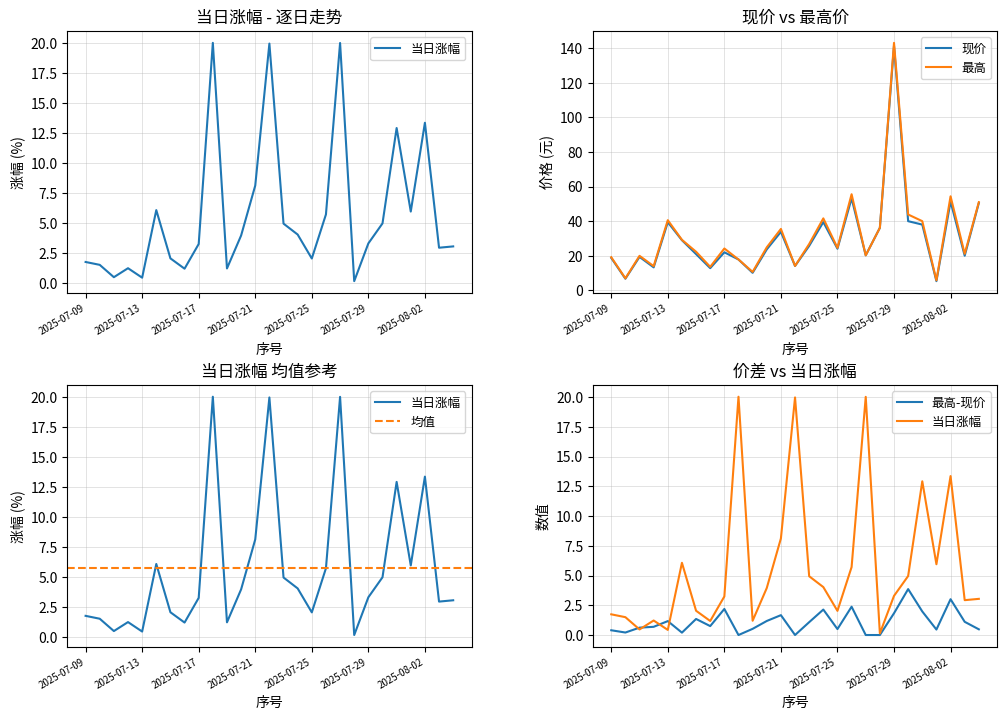

At how many categories does at least one series exceed 46?

4